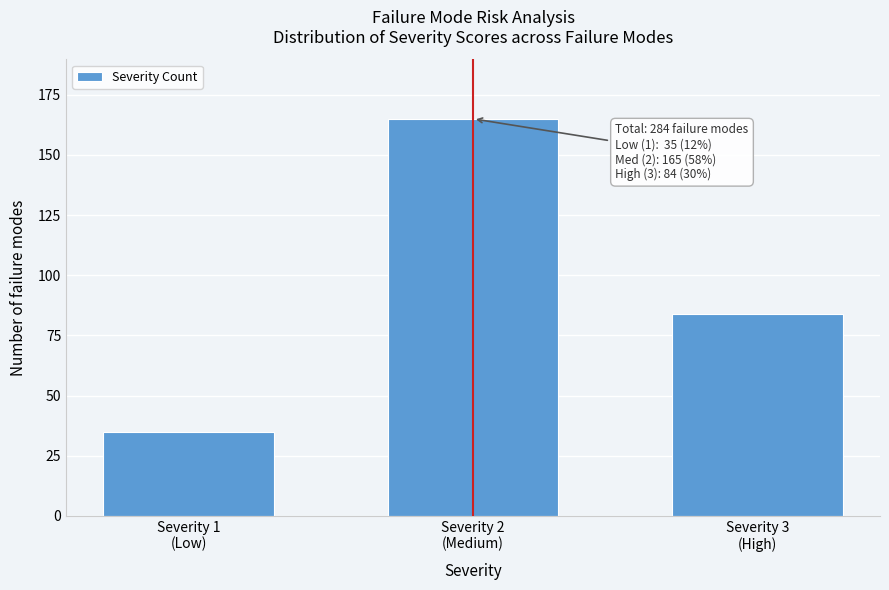

Reading left to right, list all the values displayed in this chart.

35	165	84